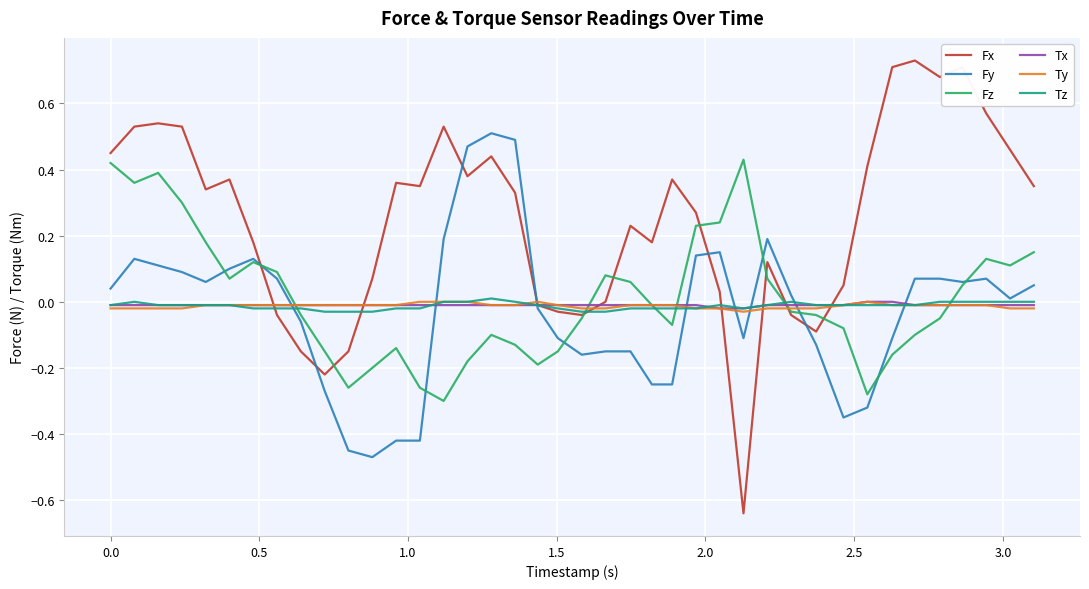

Which series has the largest total across all categories?

Fx